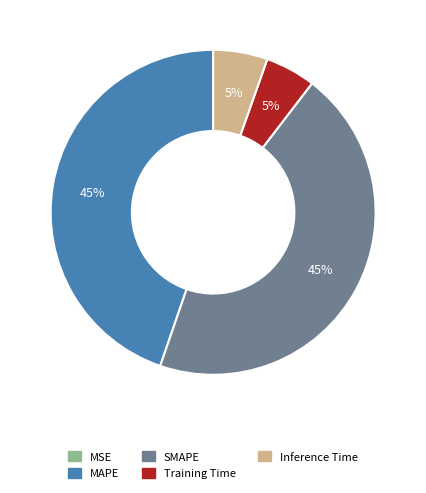

Is it true that SMAPE is 45% of the pie?

True